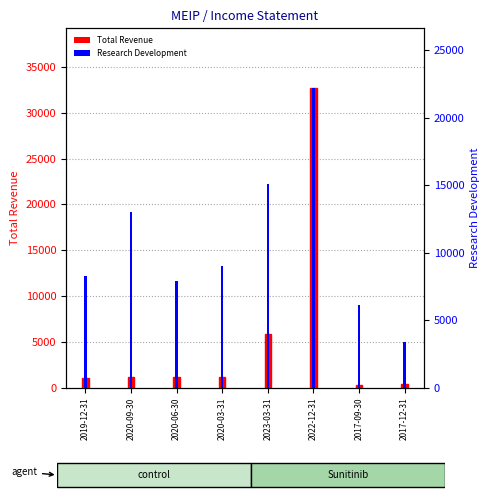

What is the value of the Research Development bar at the 6th from the left?

22200